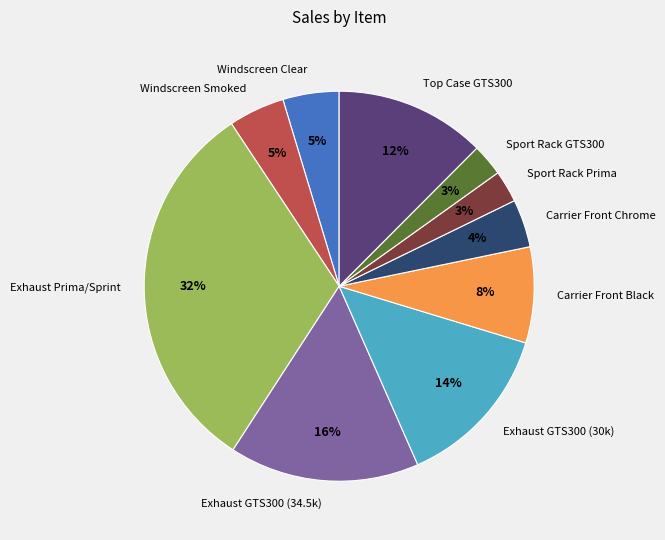

Which has a higher value, Sport Rack GTS300 or Windscreen Smoked?

Windscreen Smoked